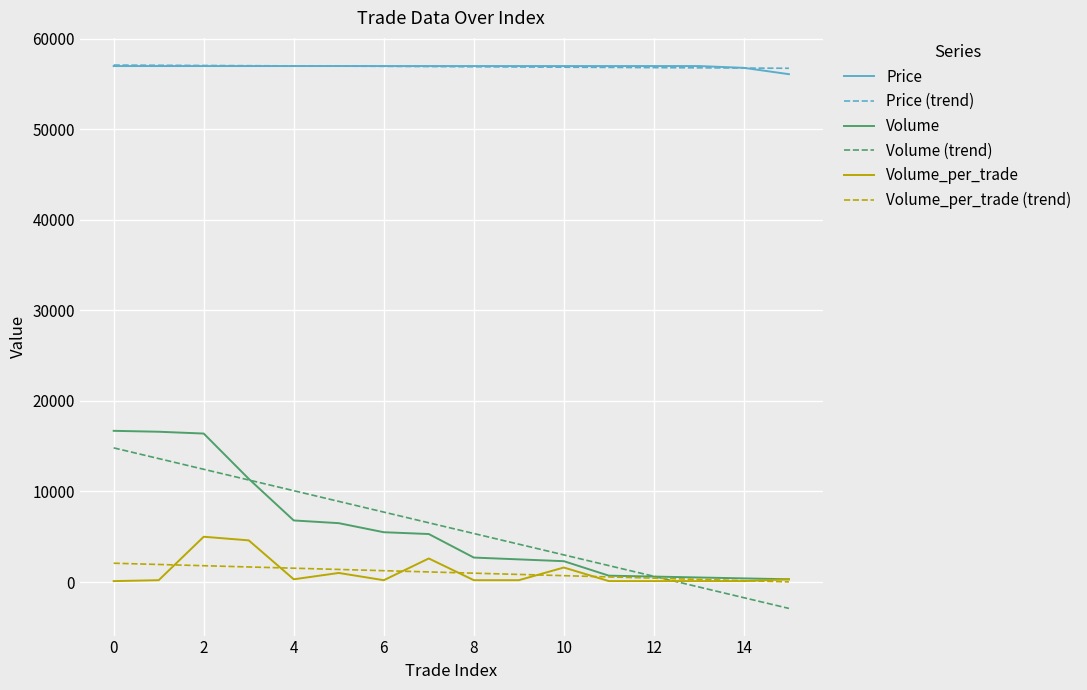

What is the maximum value shown in the chart?

57108.8